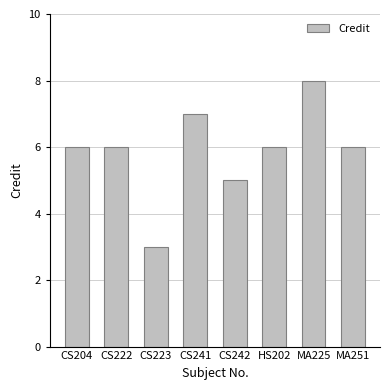

What is the change in value from CS204 to MA225?

+2